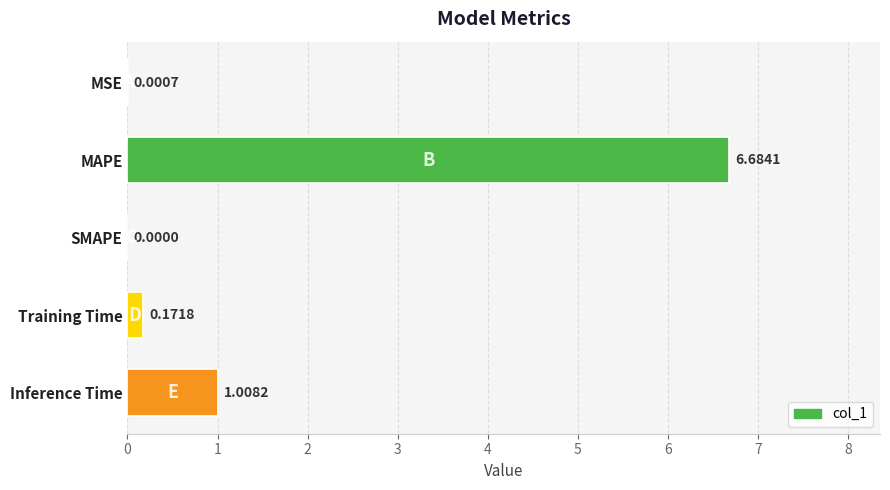

Which category has the highest value across all series?

MAPE